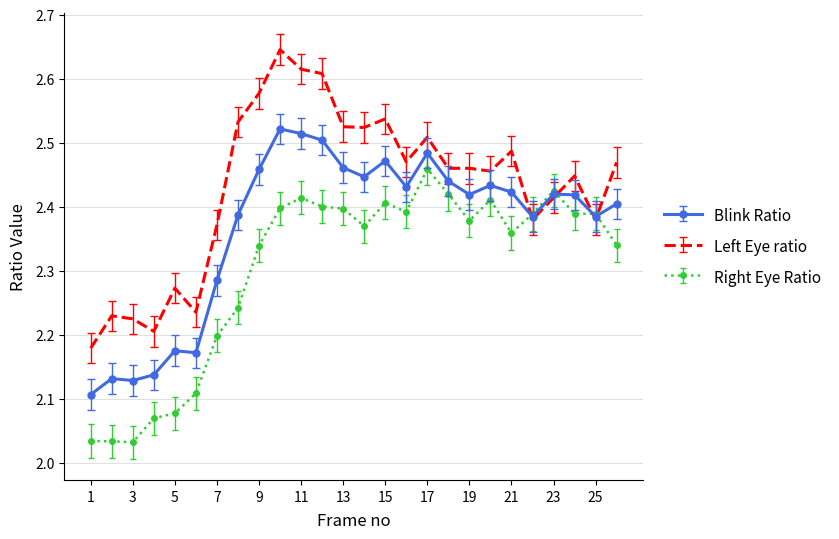

What are all the series names shown in the legend?

Blink Ratio, Left Eye ratio, Right Eye Ratio